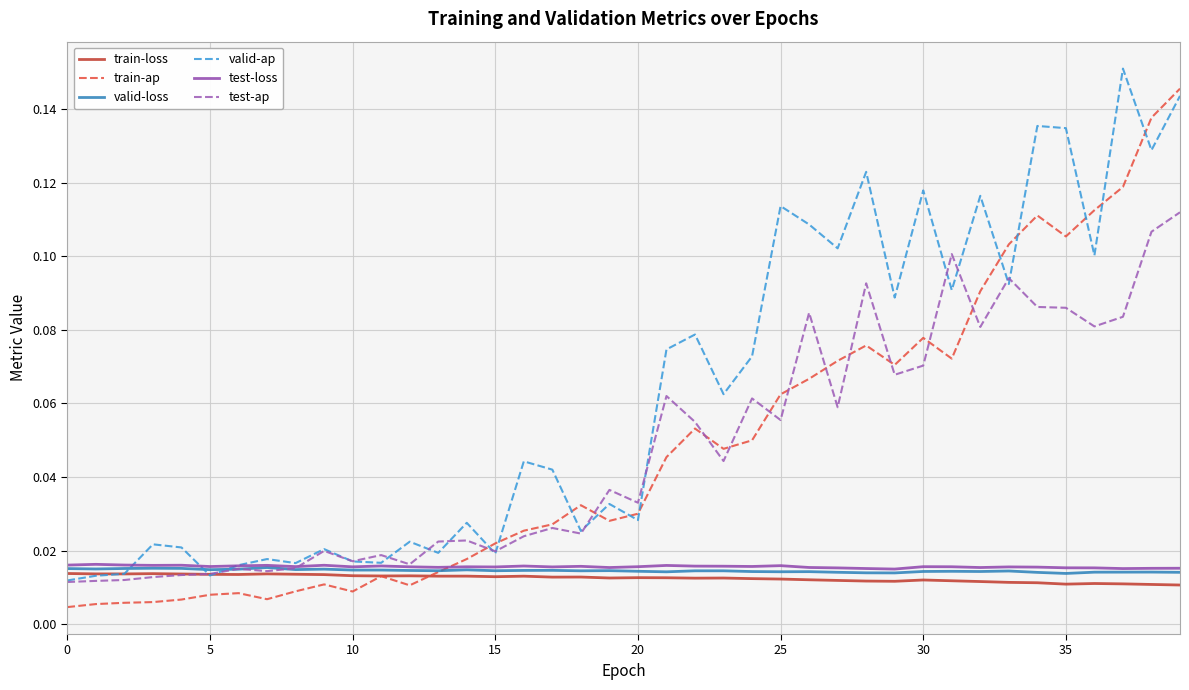

Which series has the largest total across all categories?

valid-ap